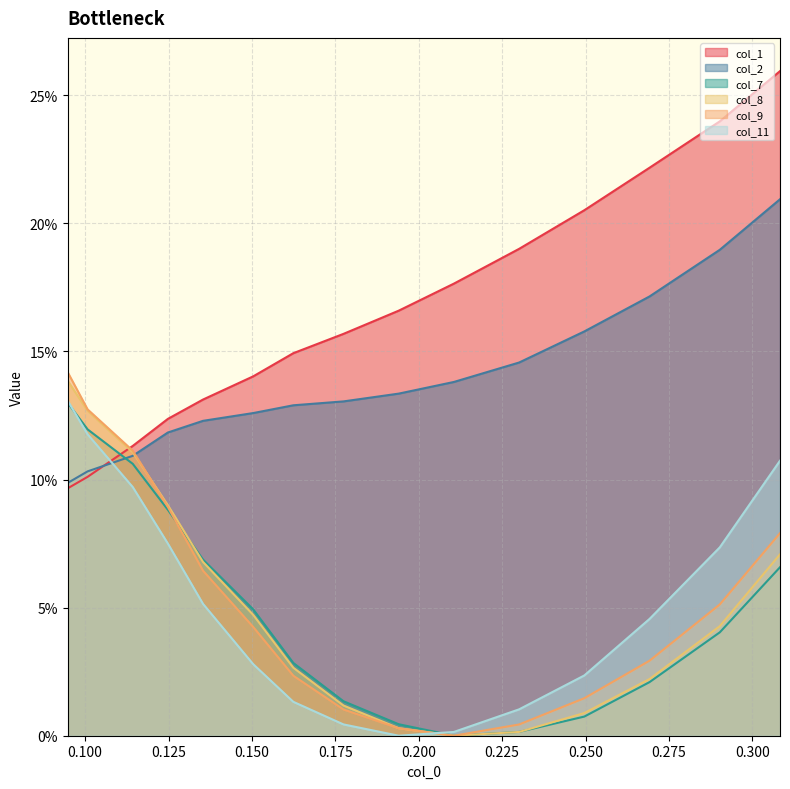

Which series has the widest spread of values?

col_1